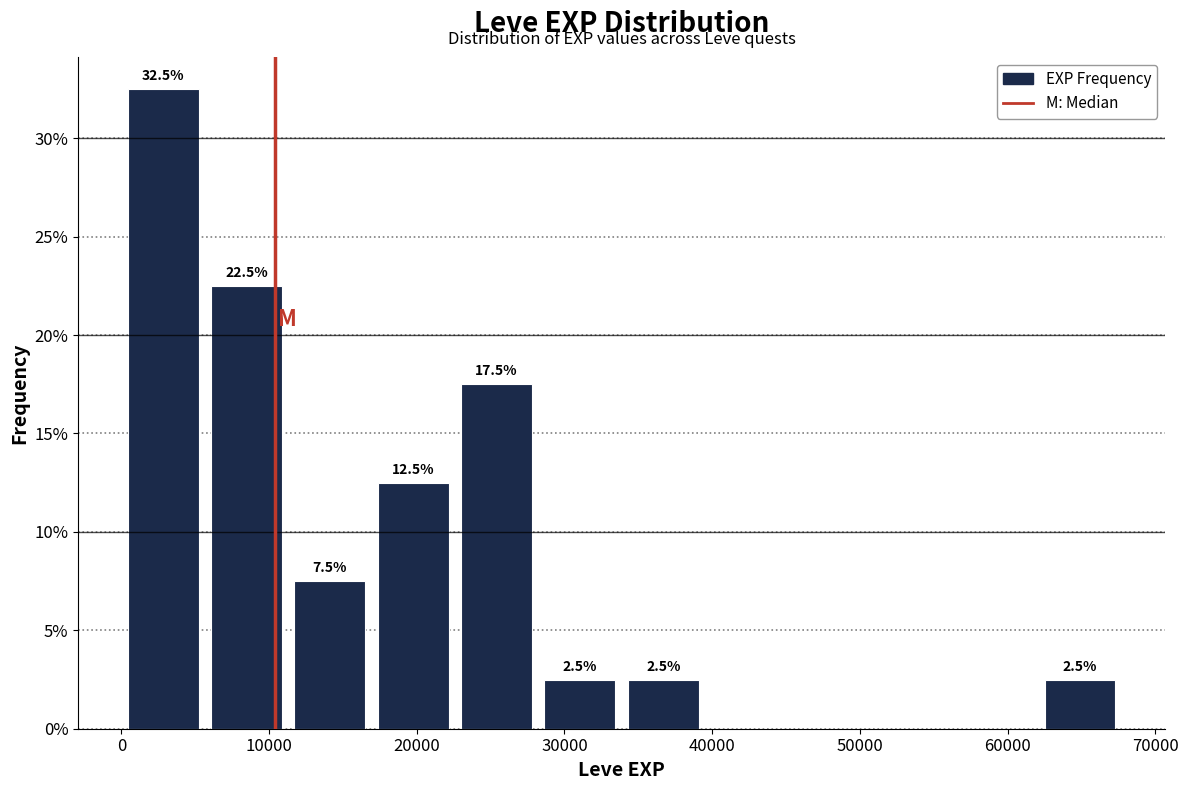

Which range on the x-axis has the tallest bar?

0 to 6000